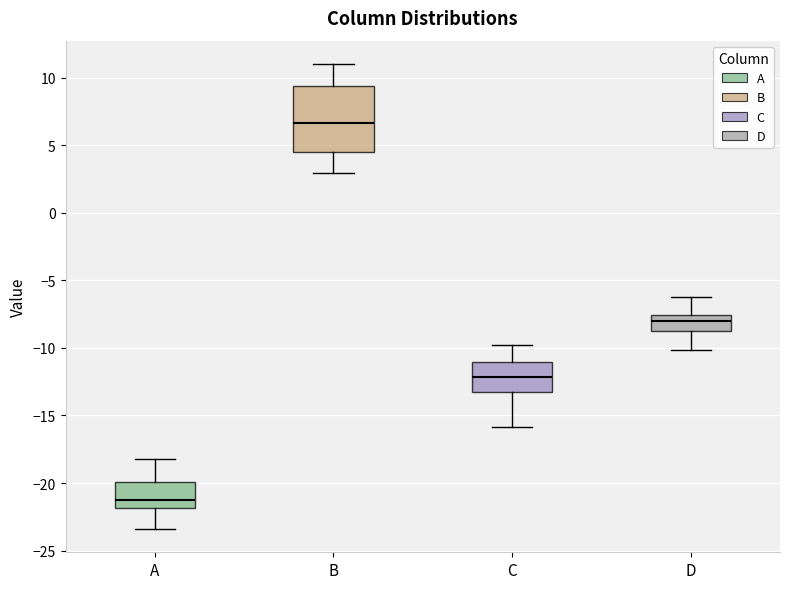

Reading left to right, transcribe this box plot: for each box, give where its median line is, the range the box spans, and where its two whiskers end, as read against the y-axis. The values are not printed on the chart, so give them approximately, as read against the axis.

A: median -21.0, box -22.0 to -20.0, whiskers -23.5 to -18.0
B: median 6.5, box 4.5 to 9.5, whiskers 3.0 to 11.0
C: median -12.0, box -13.0 to -11.0, whiskers -16.0 to -10.0
D: median -8.0, box -9.0 to -7.5, whiskers -10.0 to -6.5